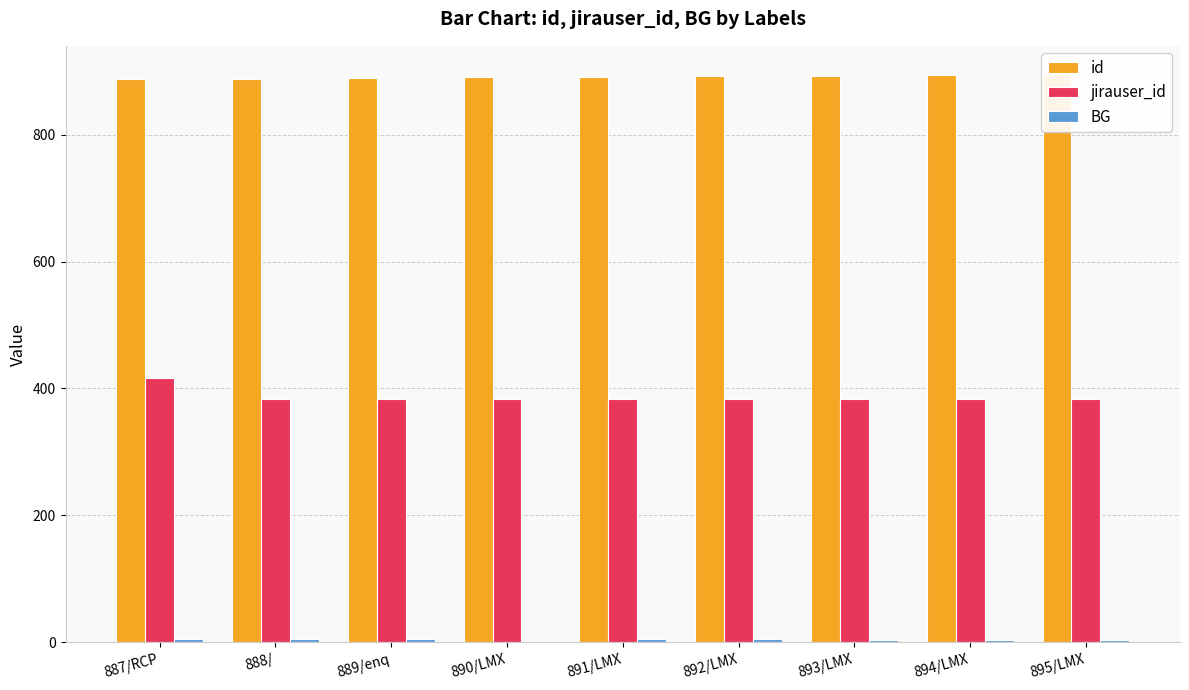

Reading left to right, what are all the values shown in this chart?

id: 887	888	889	890	891	892	893	894	895
jirauser_id: 416	384	384	384	384	384	384	384	384
BG: 5	5	5	0	5	5	3	3	3